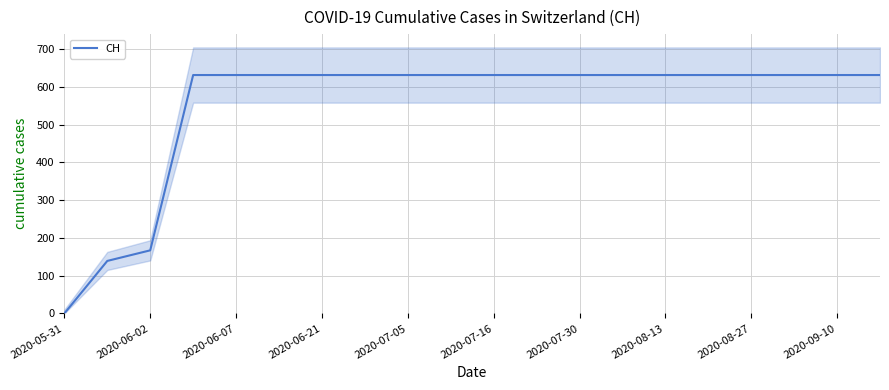

Where is CH nearest to the value 315?

2020-06-02